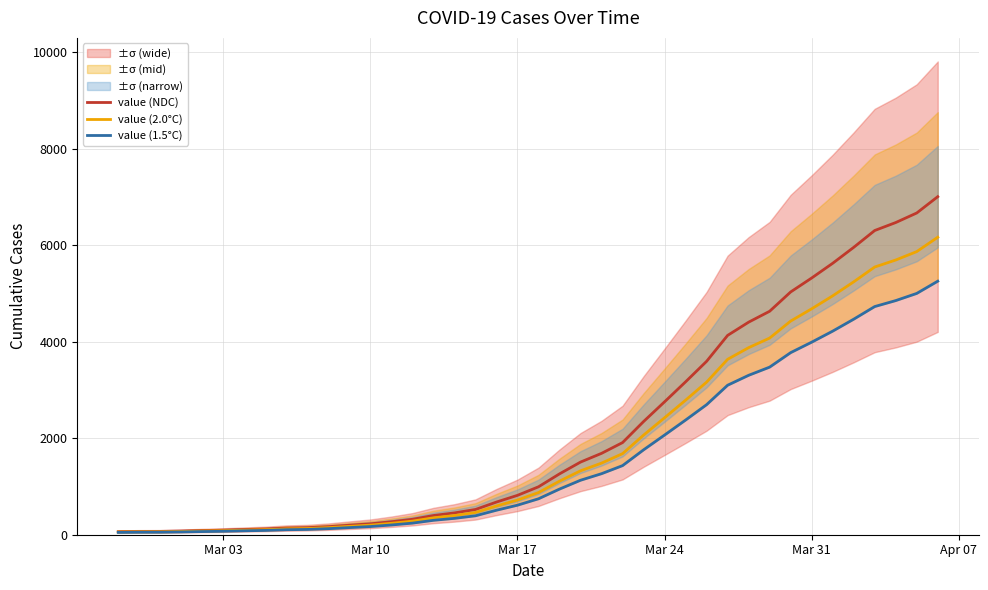

How many series are shown in this chart?

3